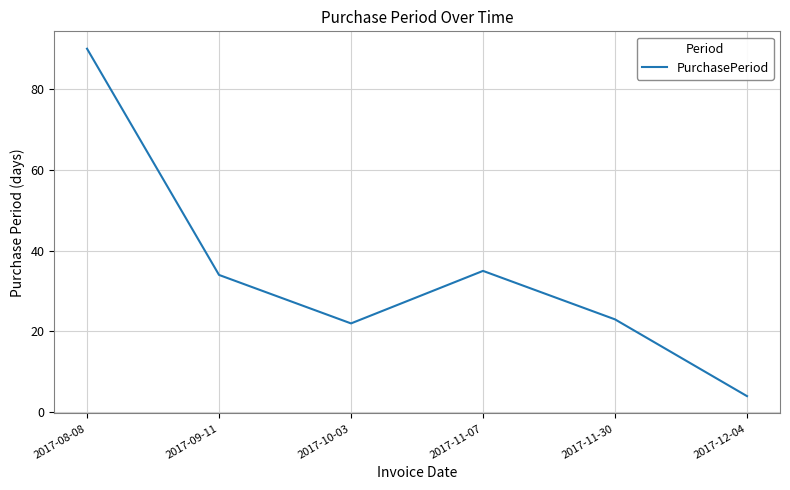

What is the change in value from 2017-09-11 to 2017-11-30?

-11